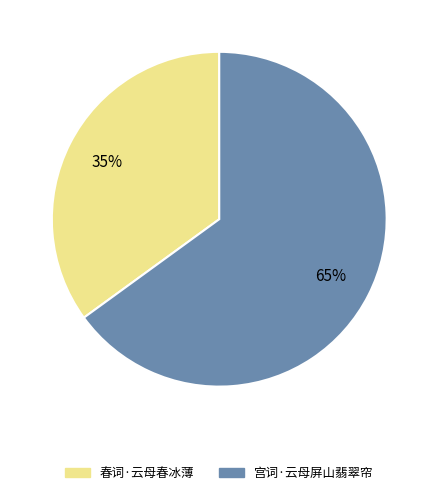

What percentage is the 春词·云母春冰薄 slice, to the nearest percent?

35%